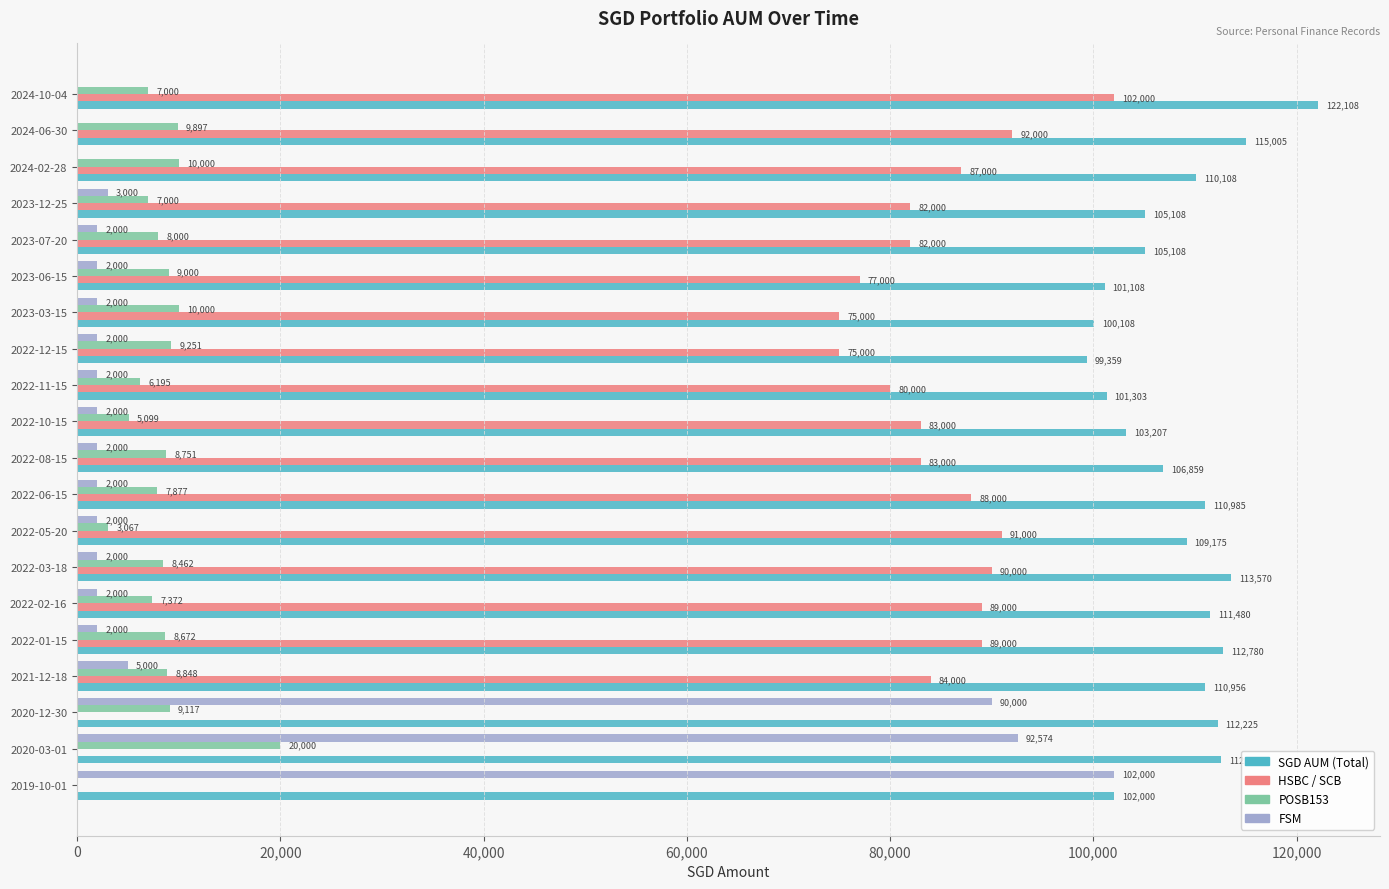

What is the maximum value shown in the chart?

122108.5